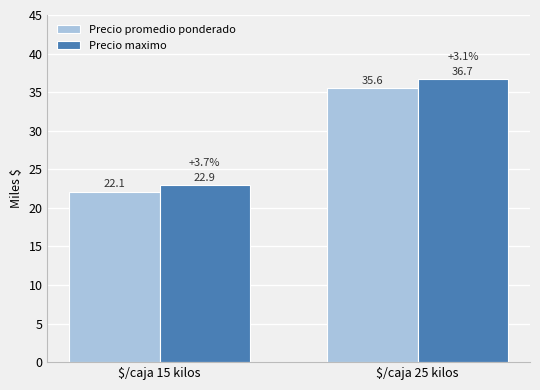

Between $/caja 25 kilos and $/caja 15 kilos, which is larger?

$/caja 25 kilos